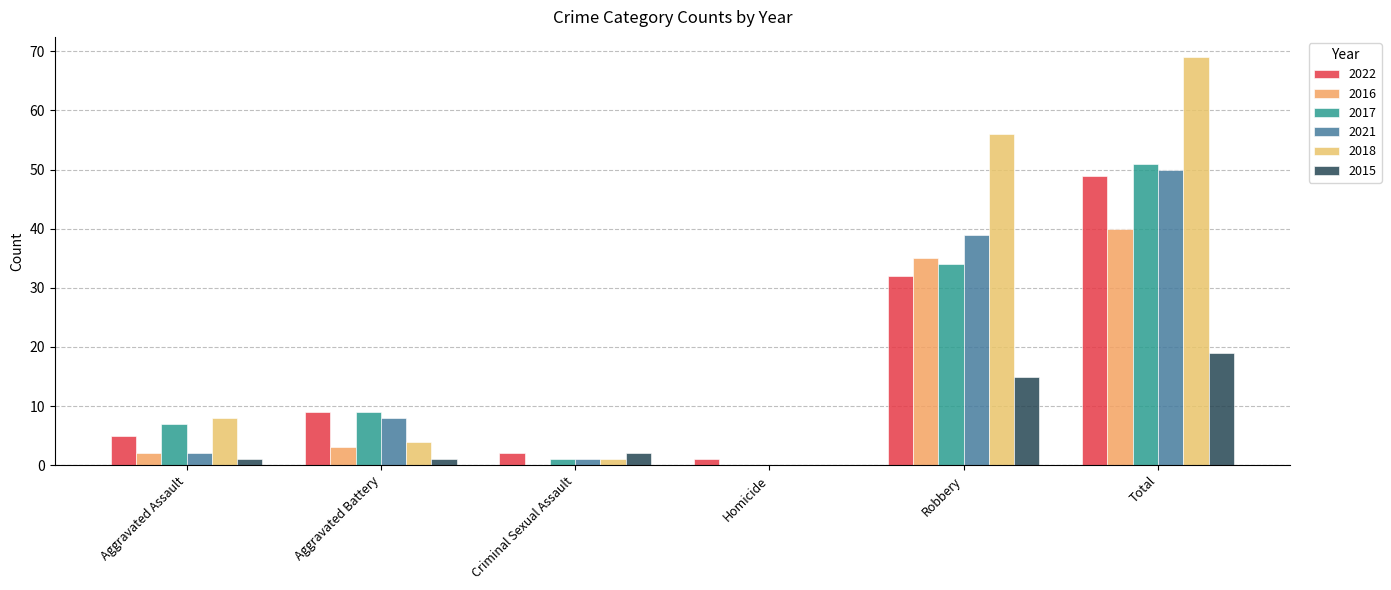

How many groups of bars are there?

6